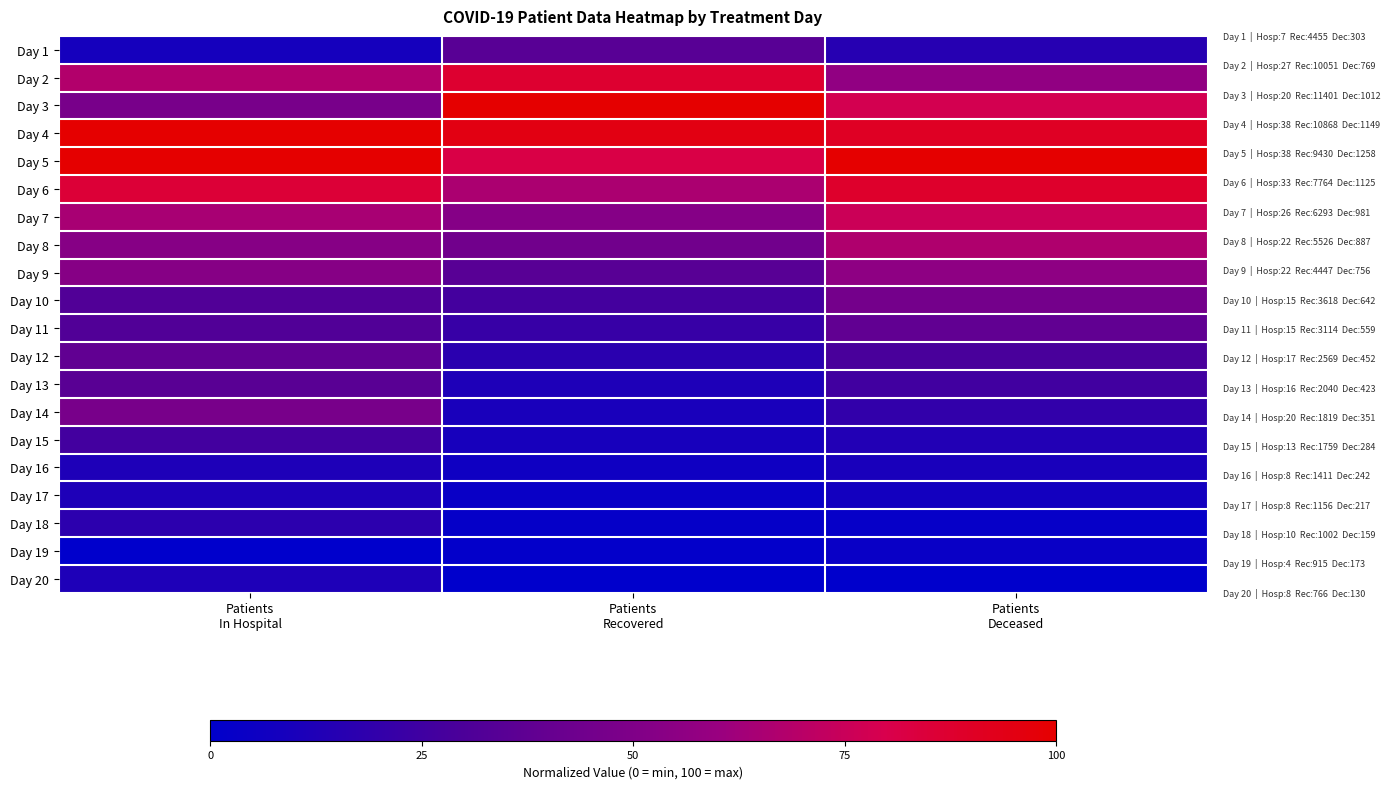

Rank the series by their maximum value, from lowest to highest.

Day 19, Day 16, Day 17, Day 20, Day 18, Day 15, Day 1, Day 13, Day 11, Day 12, Day 10, Day 14, Day 9, Day 8, Day 7, Day 2, Day 6, Day 3, Day 4, Day 5